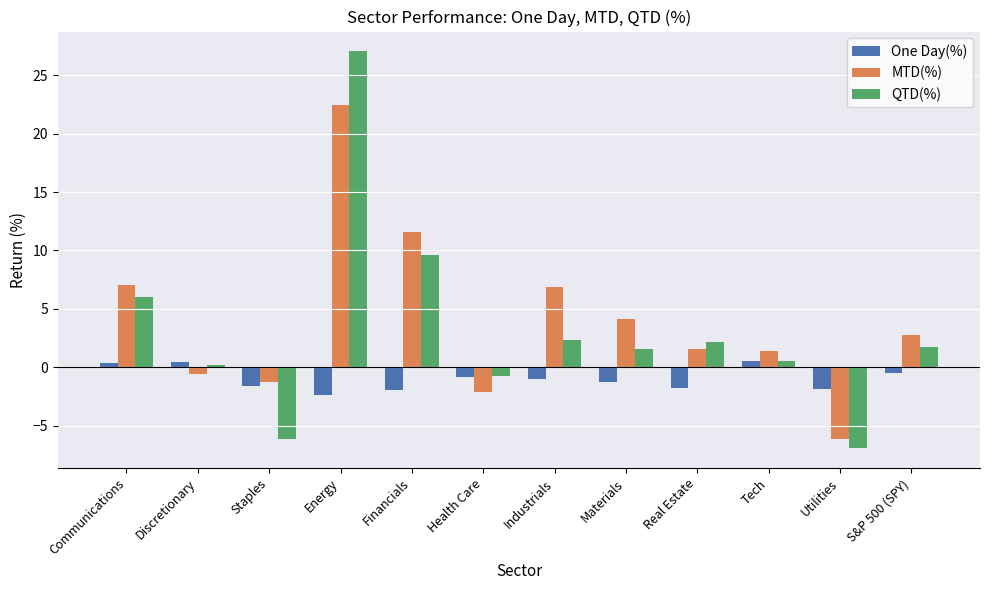

At which category is the sum across all series the highest?

Energy